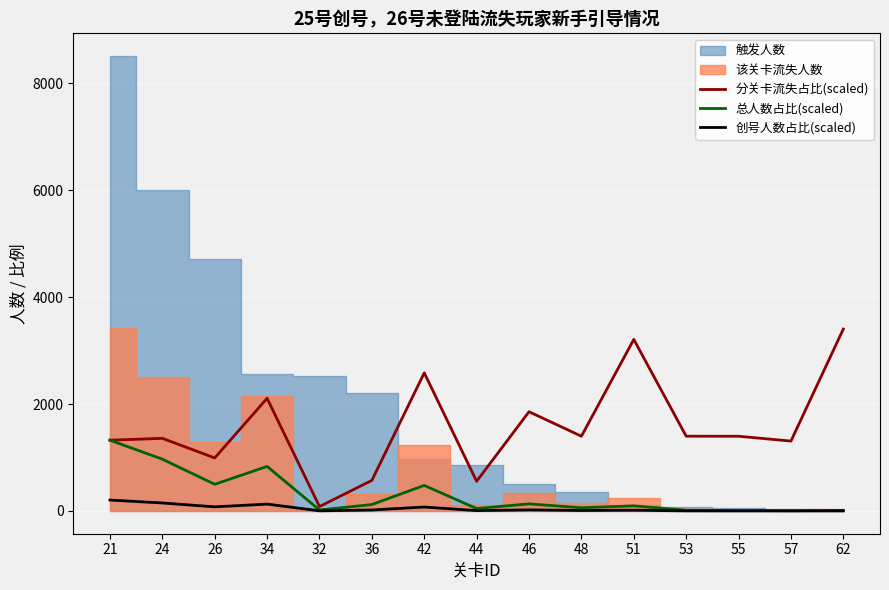

True or false: 总人数占比(scaled) and 创号人数占比(scaled) intersect in this chart.

False